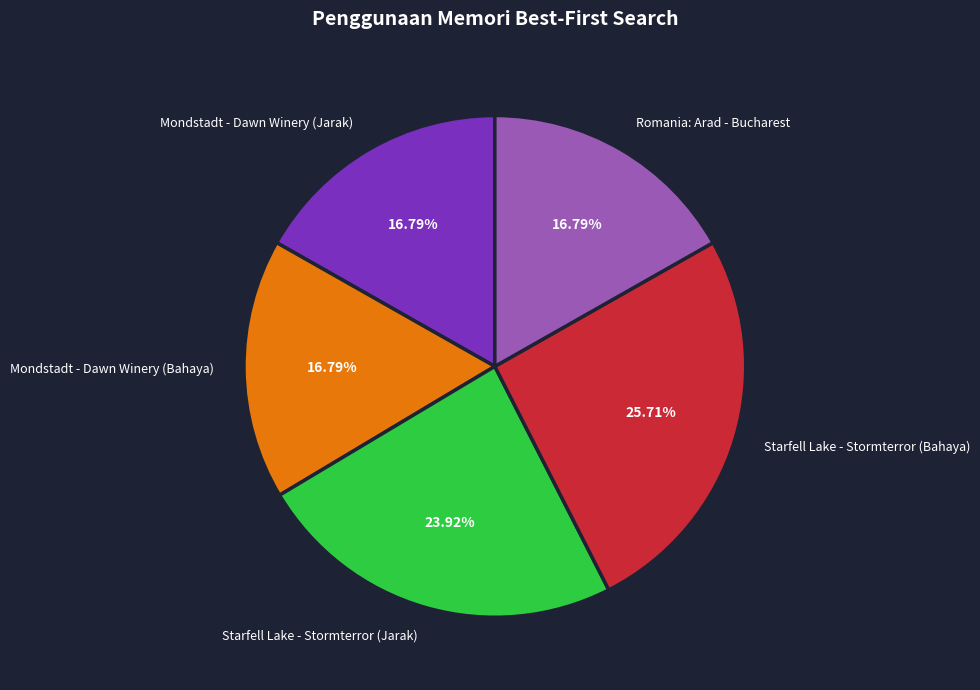

To the nearest percent, what is the combined percentage of Starfell Lake - Stormterror (Jarak) and Mondstadt - Dawn Winery (Jarak)?

41%